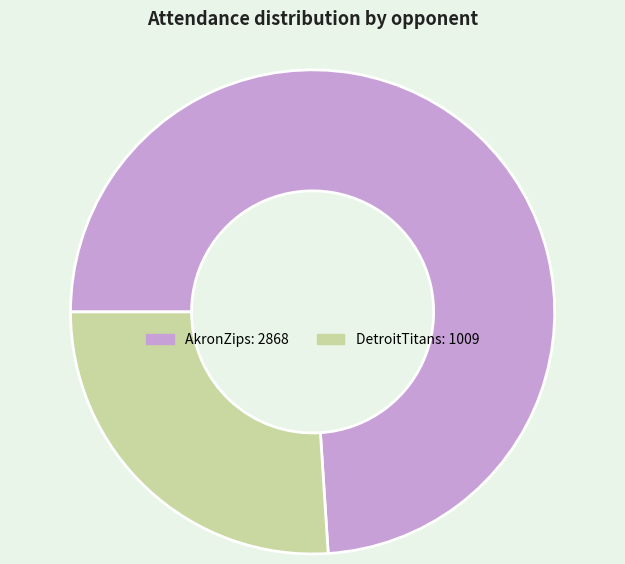

Which category has the smallest portion of the pie?

DetroitTitans